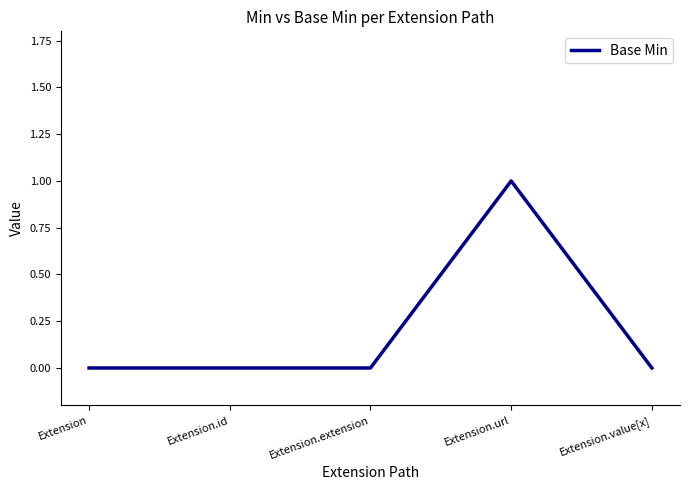

What position from the left is Extension.extension?

3